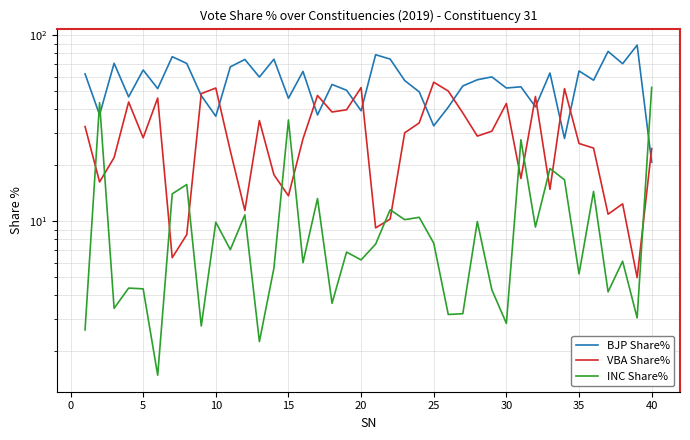

The value of BJP Share% at 25 is 17.4. True or false?

False